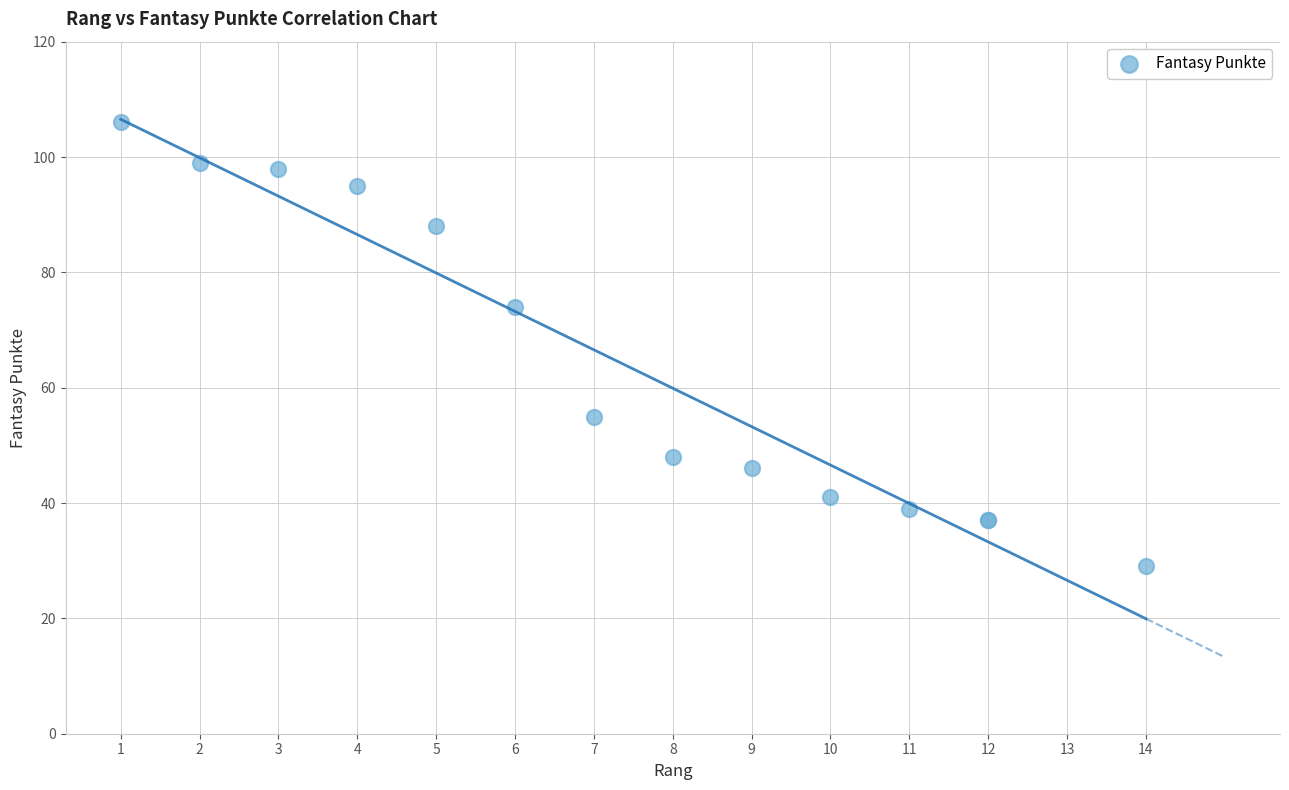

What Y value in the scatter plot is closest to 67?

74